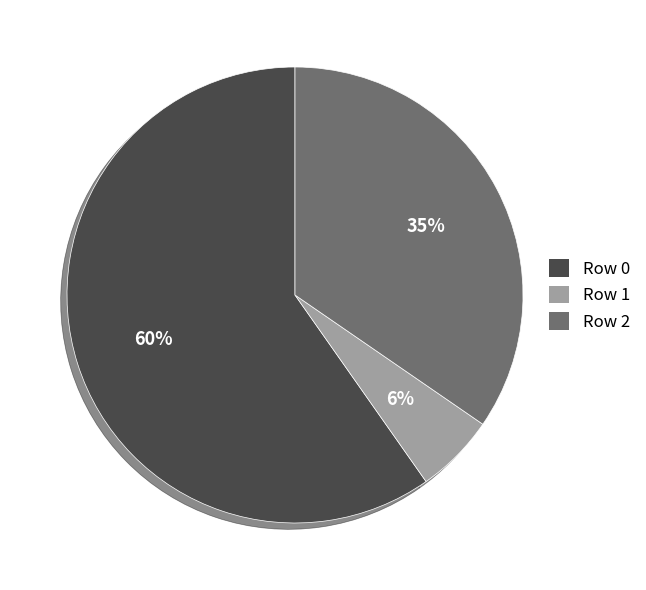

To the nearest percent, what is the average slice percentage?

33%